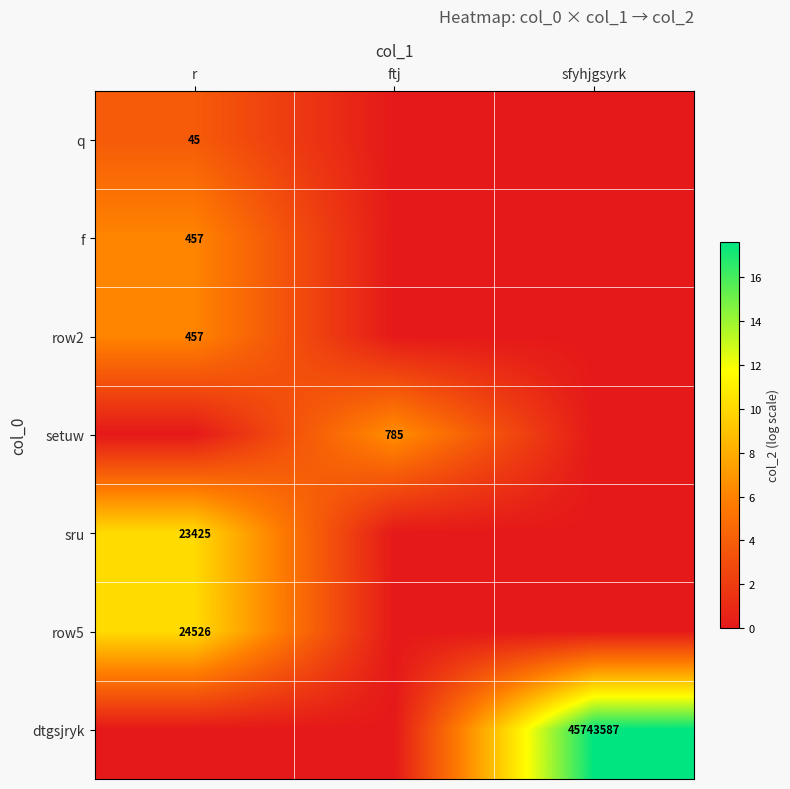

Is it true that sru equals 23425 at r?

True